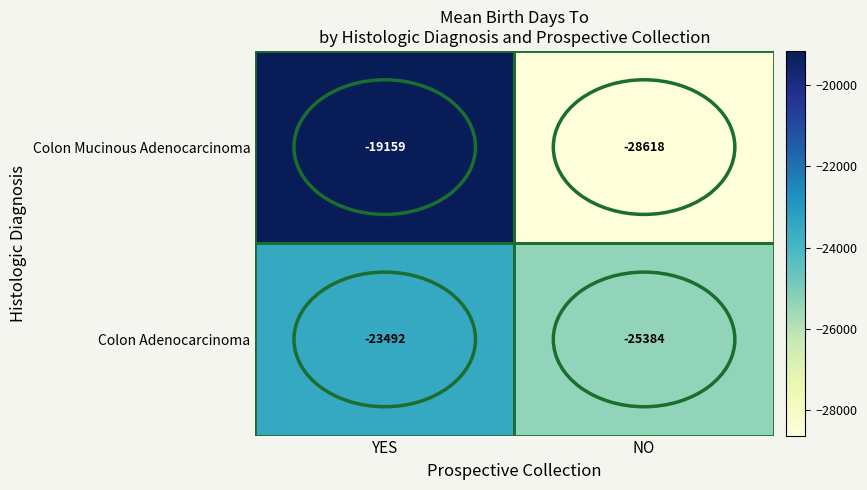

What is the sum of the Colon Mucinous Adenocarcinoma values at NO and YES?

-47777